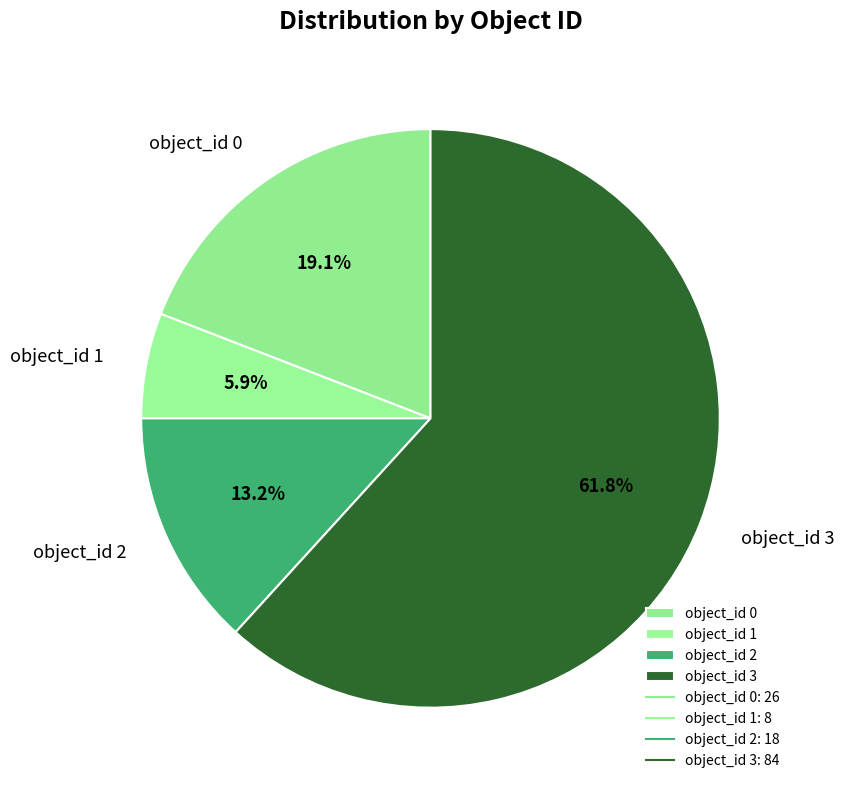

Which has a higher value, object_id 1 or object_id 2?

object_id 2